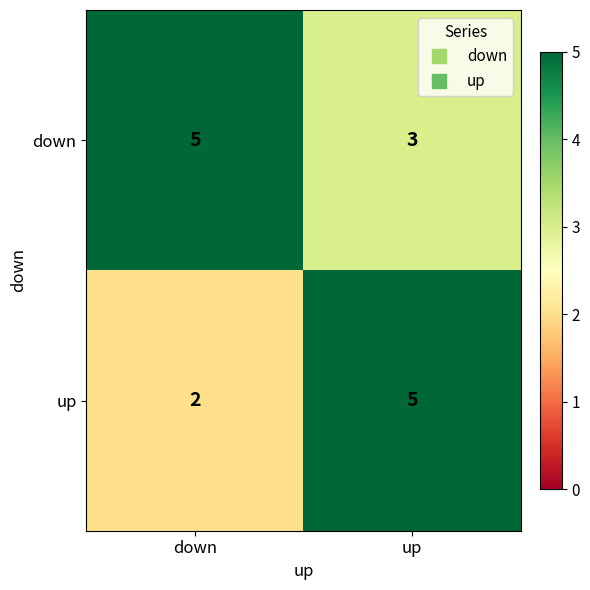

Reading right to left, what are all the values shown in this chart?

down: up=3	down=5
up: up=5	down=2